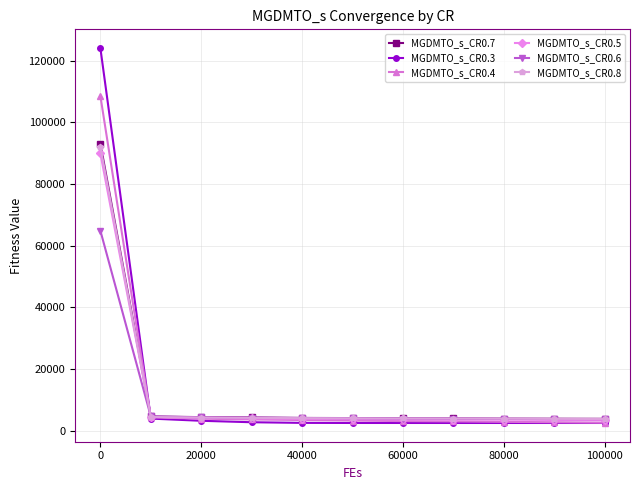

Which series ends up on top after the final intersection of MGDMTO_s_CR0.3 and MGDMTO_s_CR0.6?

MGDMTO_s_CR0.6